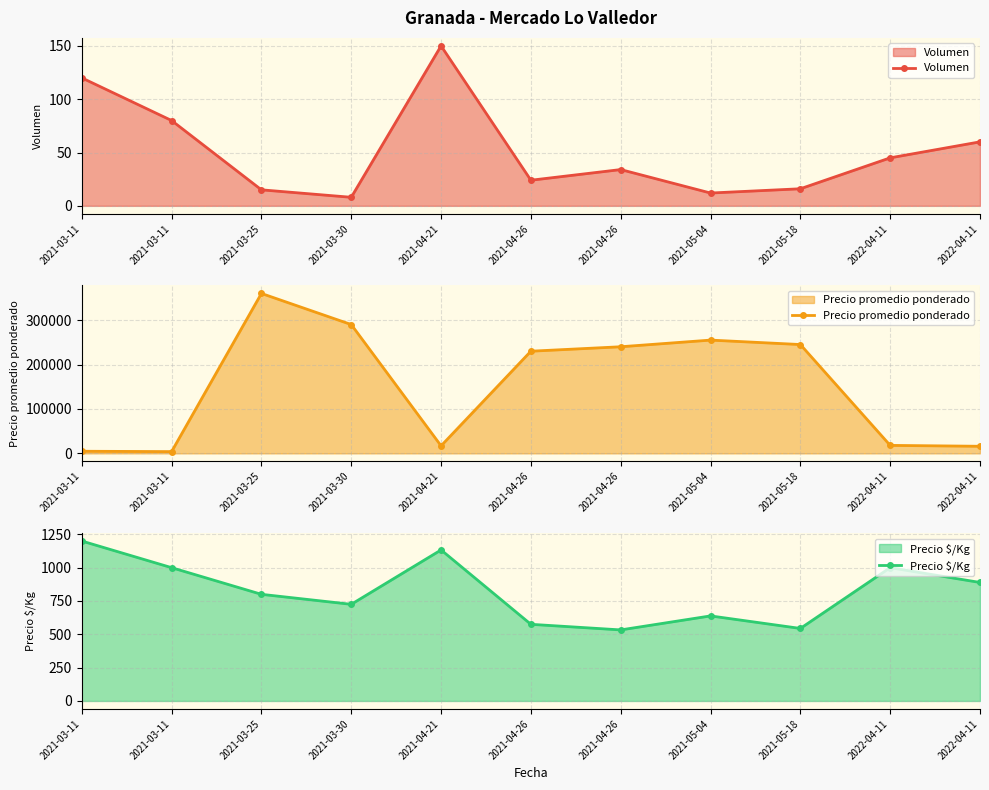

What is the difference between the maximum and minimum values in the Precio promedio ponderado series?

356000